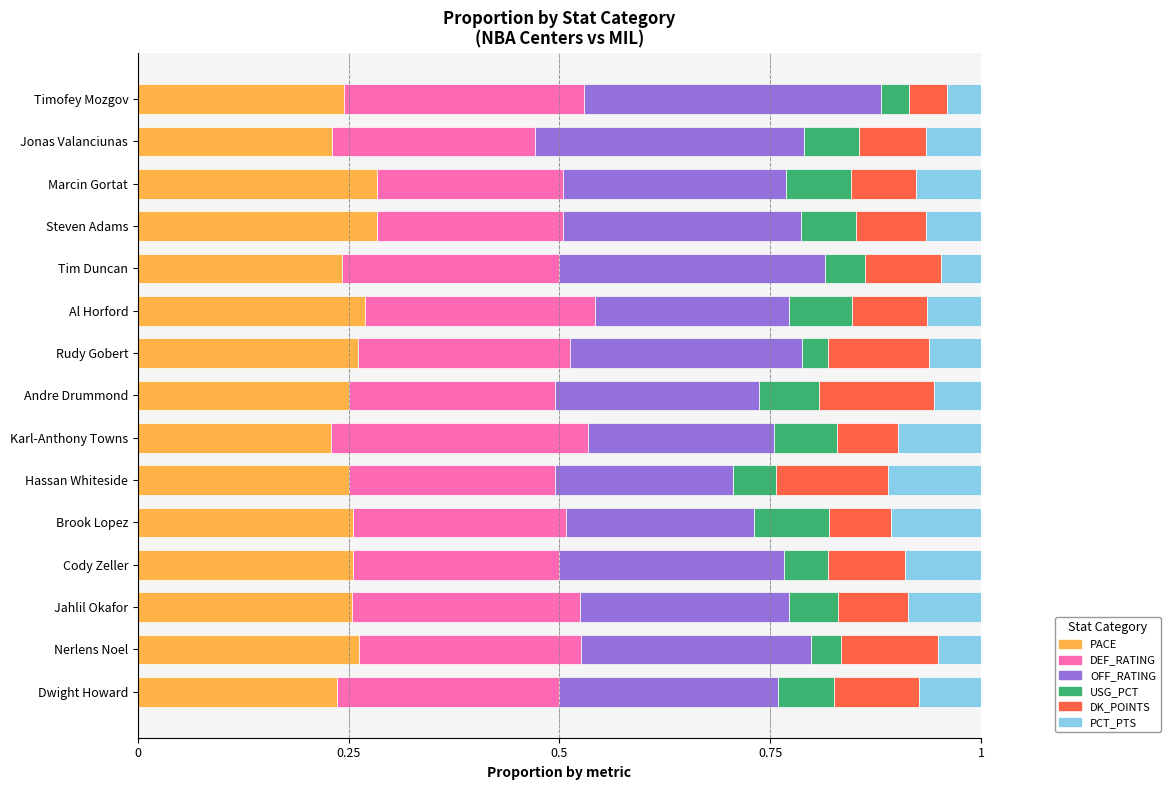

What is the sum of all PACE values?

3.8